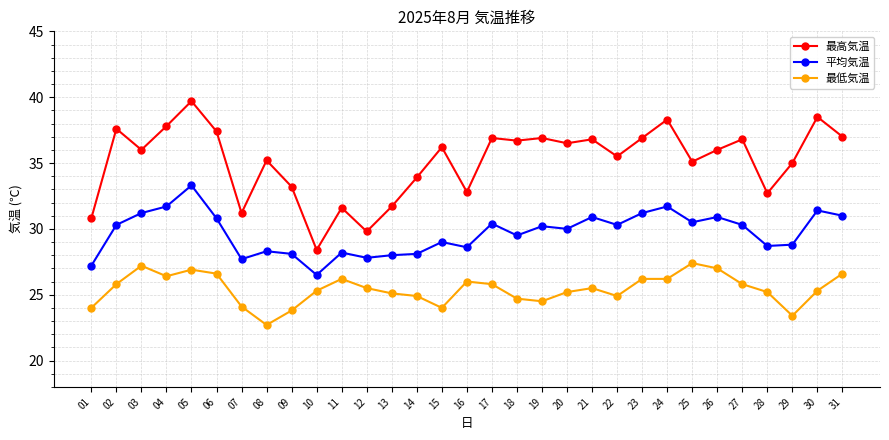

What is the highest value of the 平均気温 series?

33.3